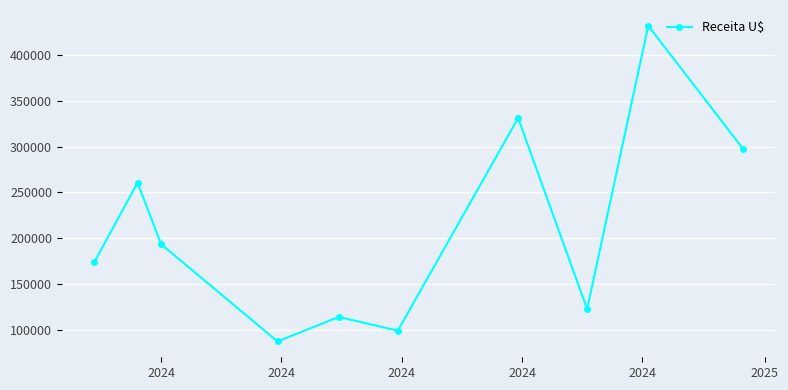

What is the smallest value displayed?

86880.0